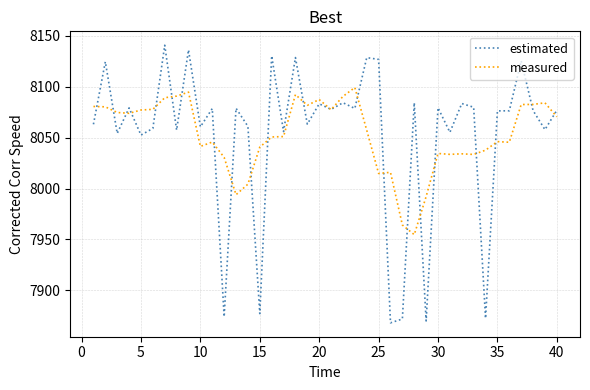

What is the maximum value for estimated?

8140.9